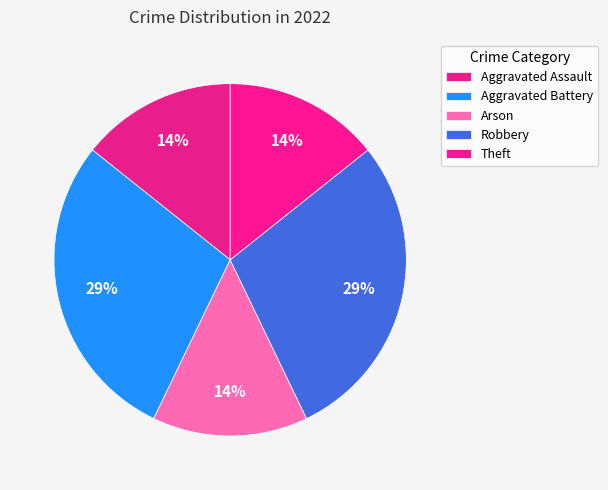

What is the total percentage of Robbery and Theft?

42.9%